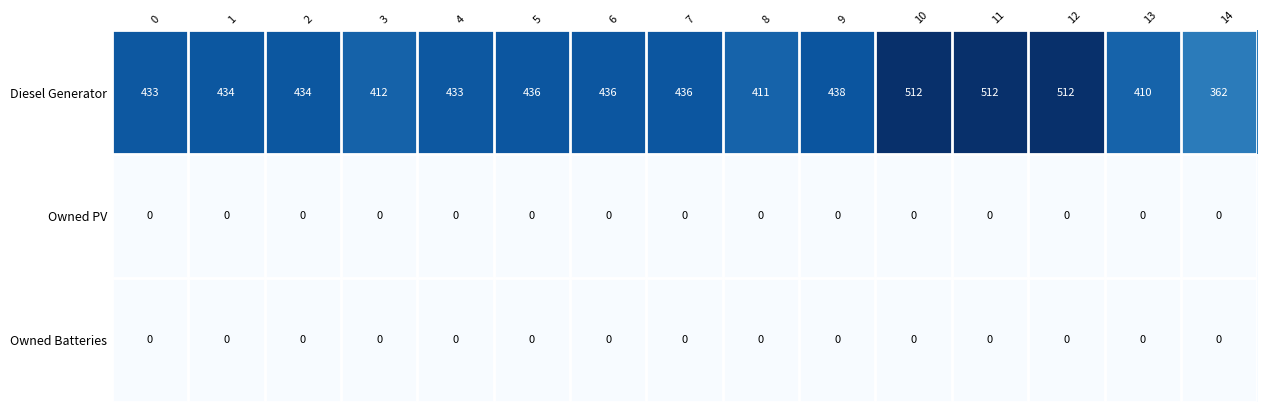

At how many categories does at least one series exceed 335?

15